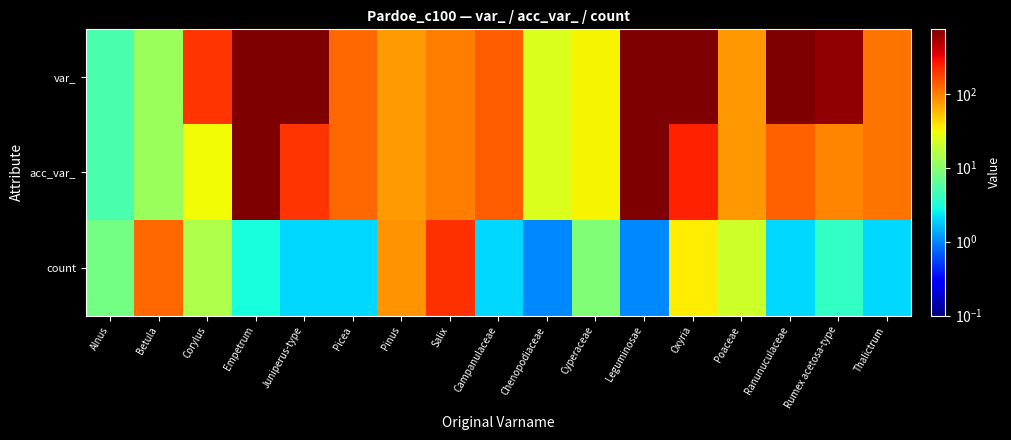

Reading left to right, transcribe all the data shown in this chart.

var_: Alnus=5	Betula=12	Corylus=201	Empetrum=739	Juniperus-type=738	Picea=126	Pinus=75	Salix=99	Campanulaceae=136	Chenopodiaceae=24	Cyperaceae=33	Leguminosae=744	Oxyria=745	Poaceae=80	Ranunuculaceae=742	Rumex acetosa-type=634	Thalictrum=112
acc_var_: Alnus=5	Betula=12	Corylus=31	Empetrum=739	Juniperus-type=203	Picea=126	Pinus=75	Salix=99	Campanulaceae=136	Chenopodiaceae=24	Cyperaceae=33	Leguminosae=744	Oxyria=241	Poaceae=80	Ranunuculaceae=135	Rumex acetosa-type=95	Thalictrum=112
count: Alnus=8	Betula=126	Corylus=15	Empetrum=3	Juniperus-type=2	Picea=2	Pinus=82	Salix=206	Campanulaceae=2	Chenopodiaceae=1	Cyperaceae=9	Leguminosae=1	Oxyria=35	Poaceae=21	Ranunuculaceae=2	Rumex acetosa-type=4	Thalictrum=2